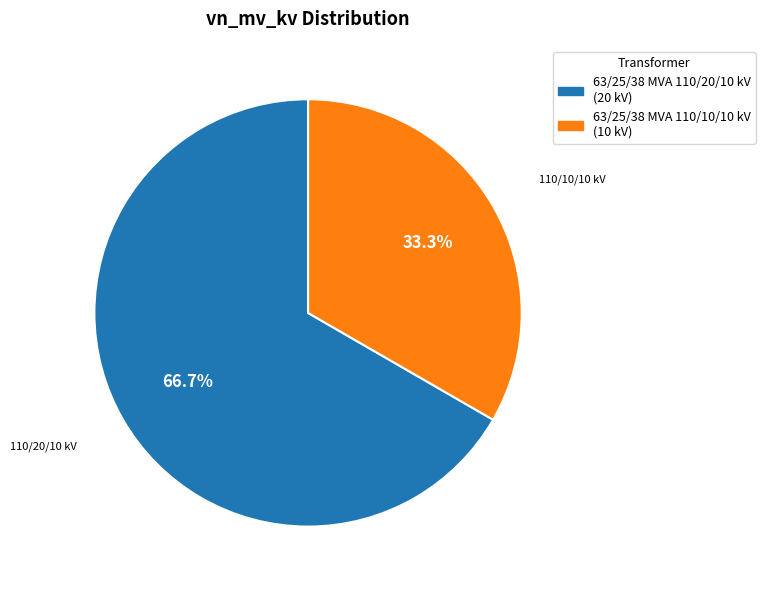

How many slices are in this pie chart?

2